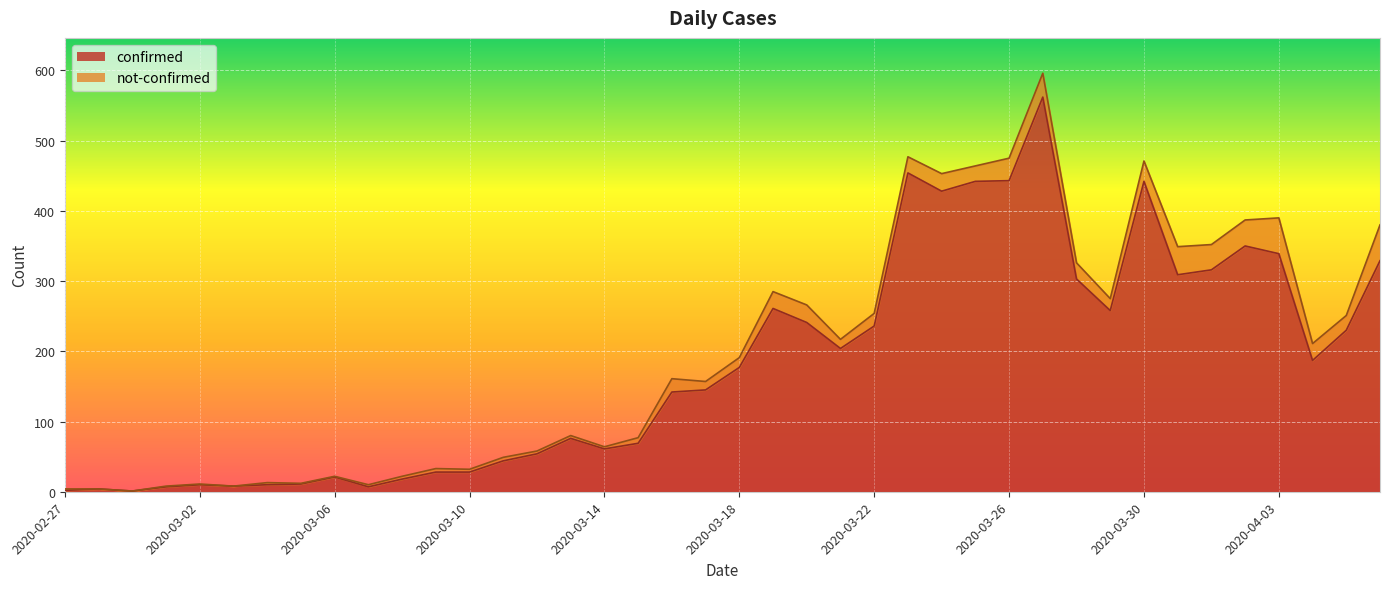

Where is the first local minimum?

2020-02-29